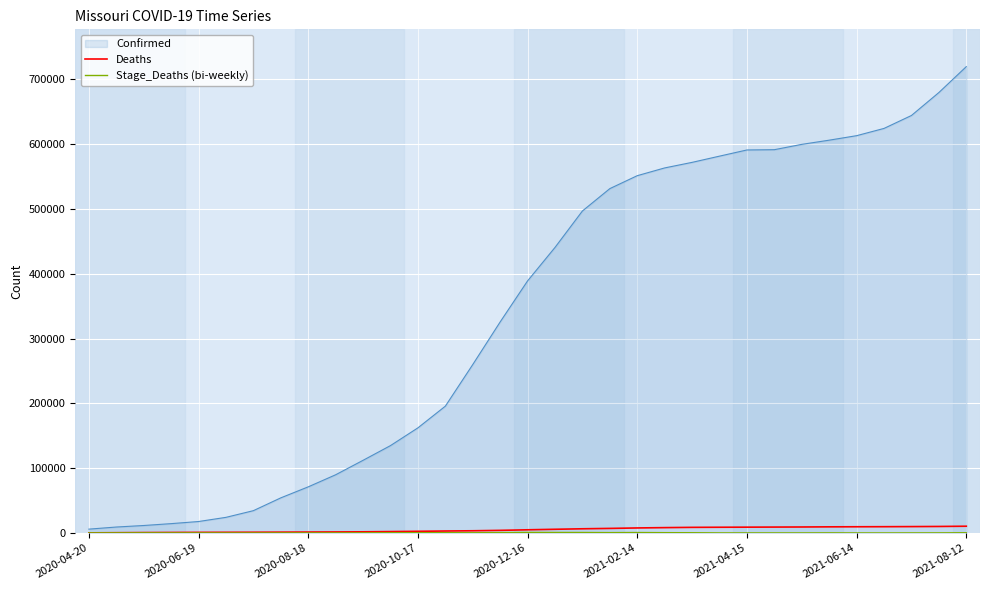

Which series has the largest total across all categories?

Confirmed